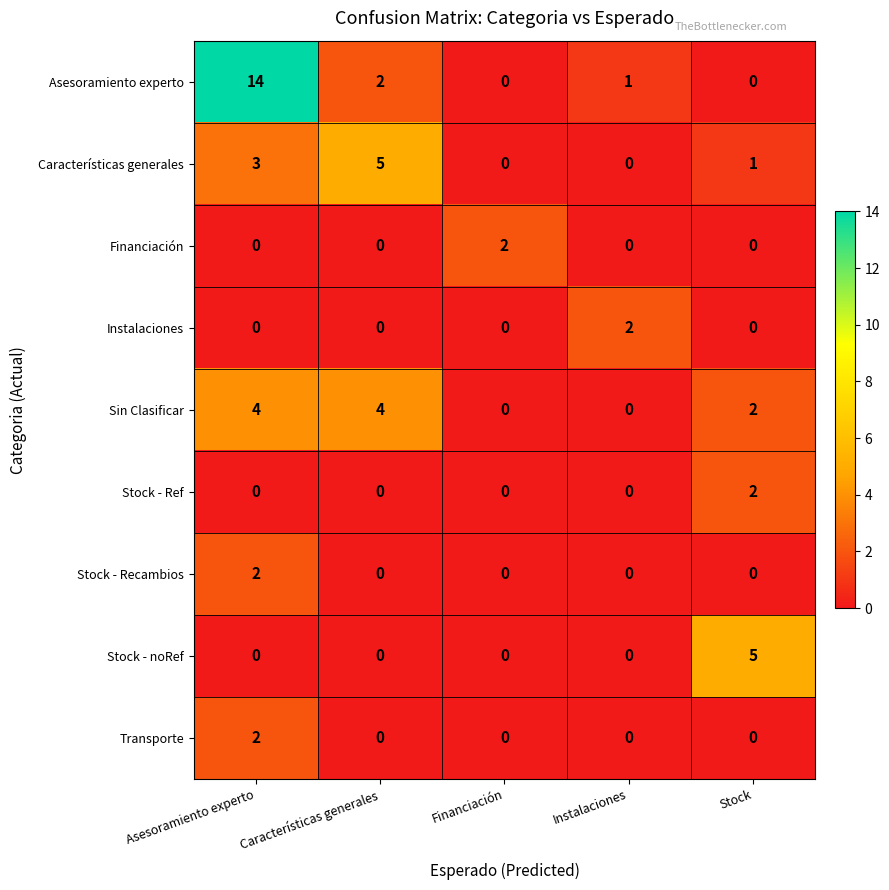

What is the total value across all series at Stock?

10